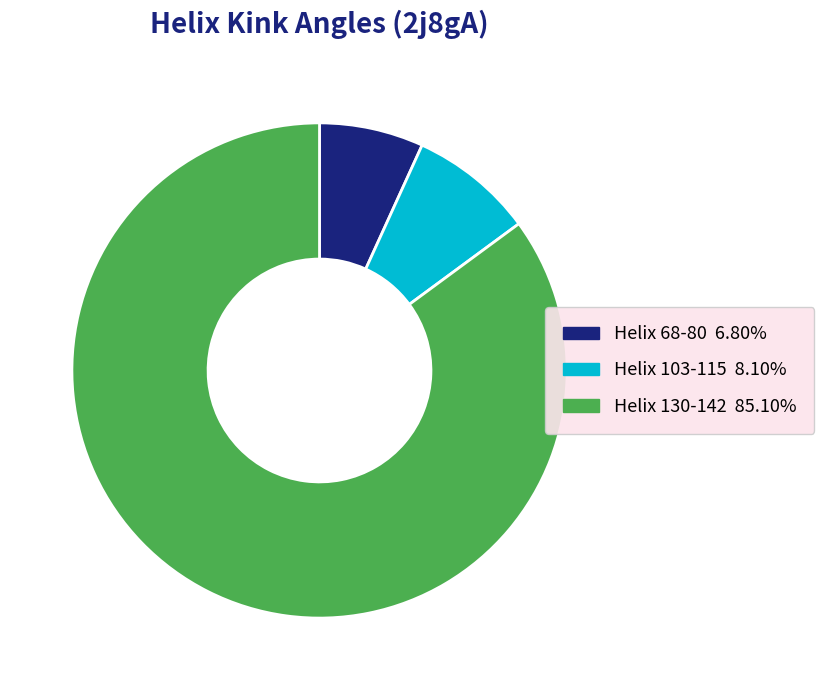

What is the smallest slice in the pie chart?

Helix 68-80